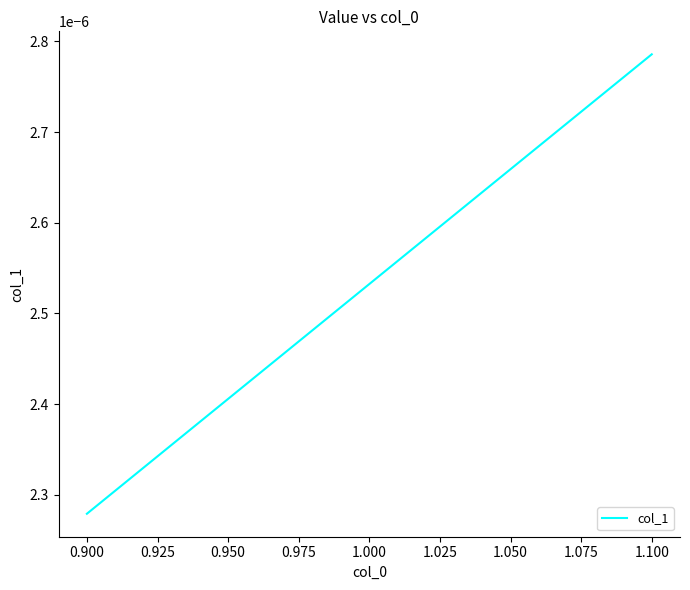

Does the chart display data point markers on the line(s)?

No